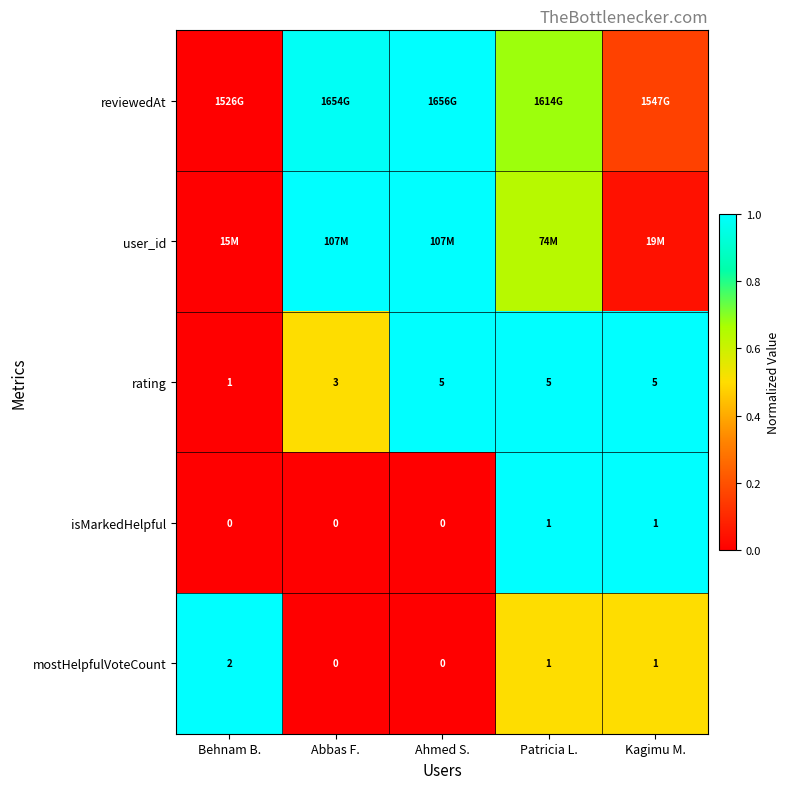

Where does the mostHelpfulVoteCount series first go above 1?

Behnam B.